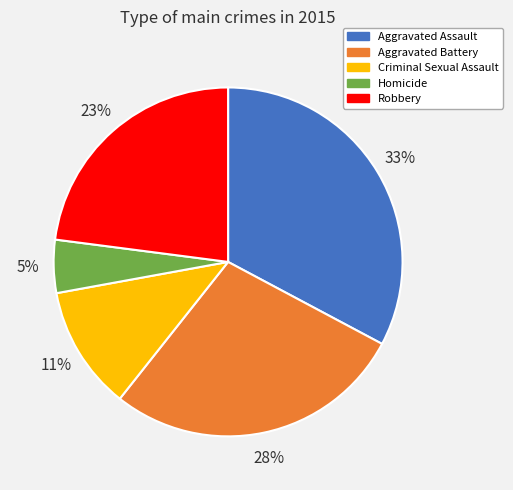

Which category has the smallest portion of the pie?

Homicide